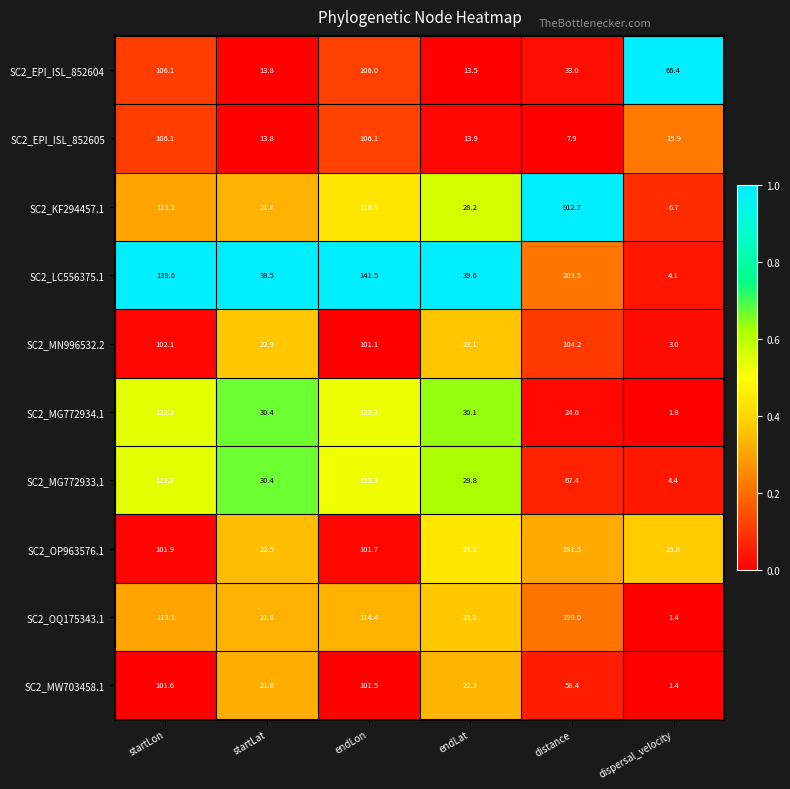

At which label does SC2_EPI_ISL_852605 first exceed 15?

startLon